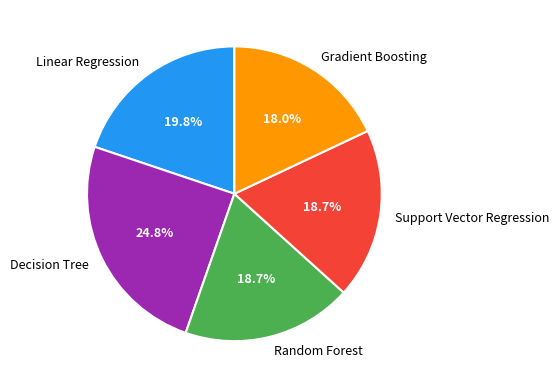

True or false: Gradient Boosting accounts for 24% of the total.

False